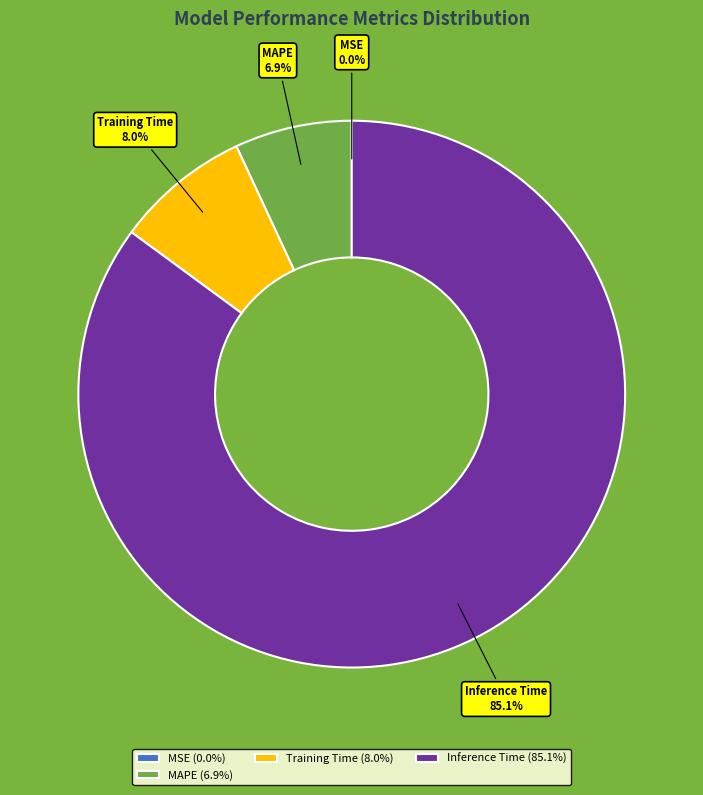

Is there a majority slice in this chart?

Yes